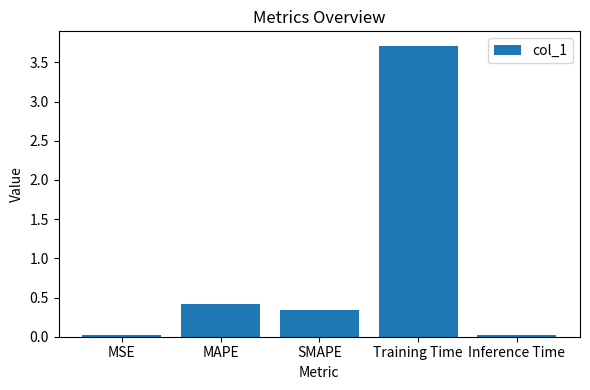

Which label corresponds to the largest value in the chart?

Training Time